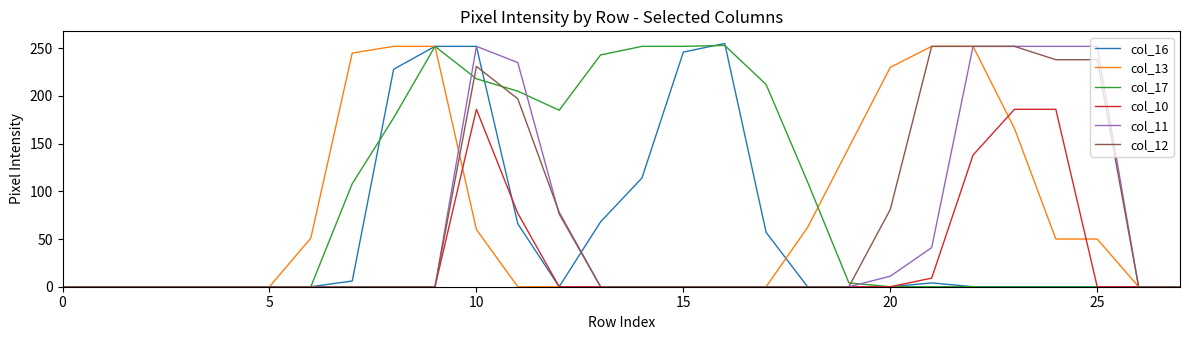

Which series has the largest total across all categories?

col_17